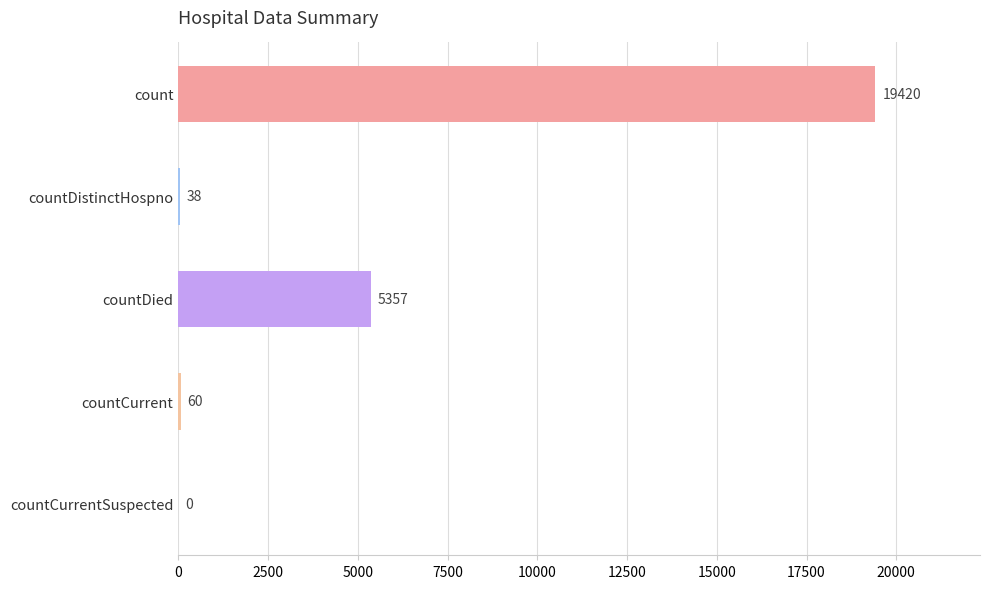

What is the average value?

4975